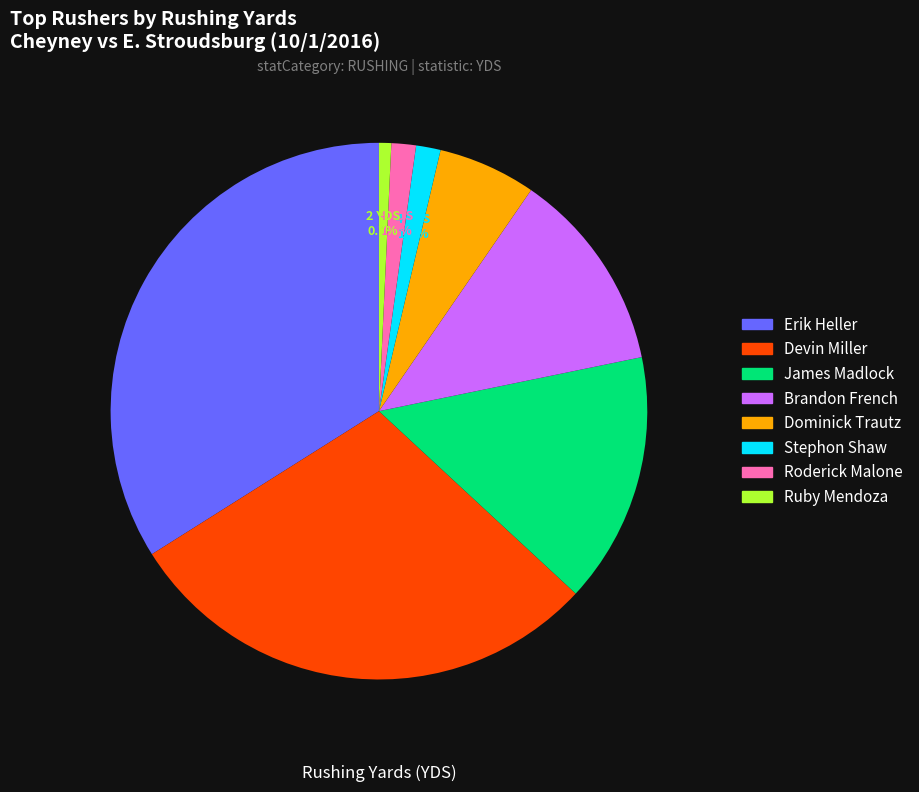

Count the number of slices in the pie.

8